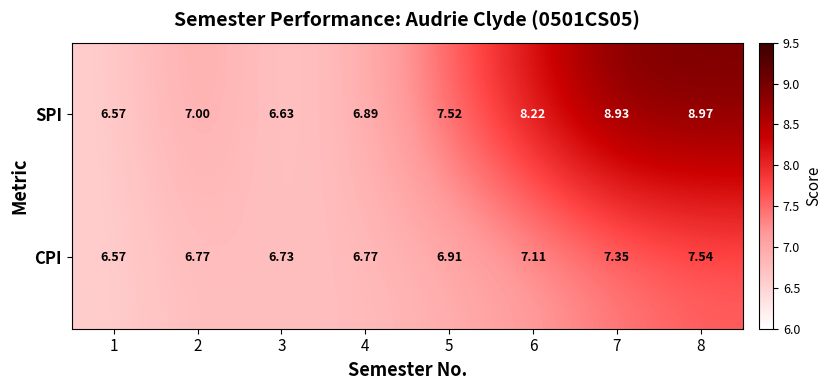

Is the value of SPI at 7 greater than the value of CPI at 3?

Yes